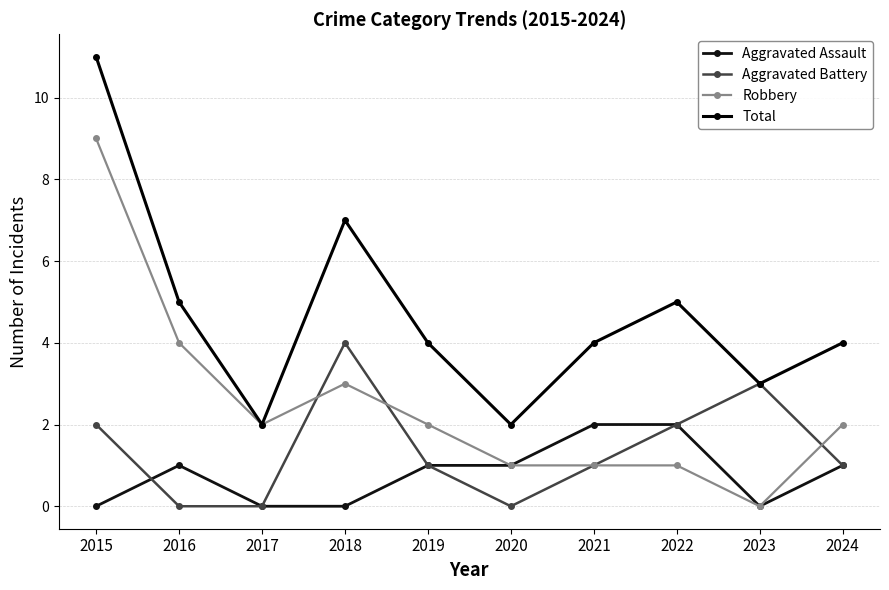

How many lines are shown in the chart?

4